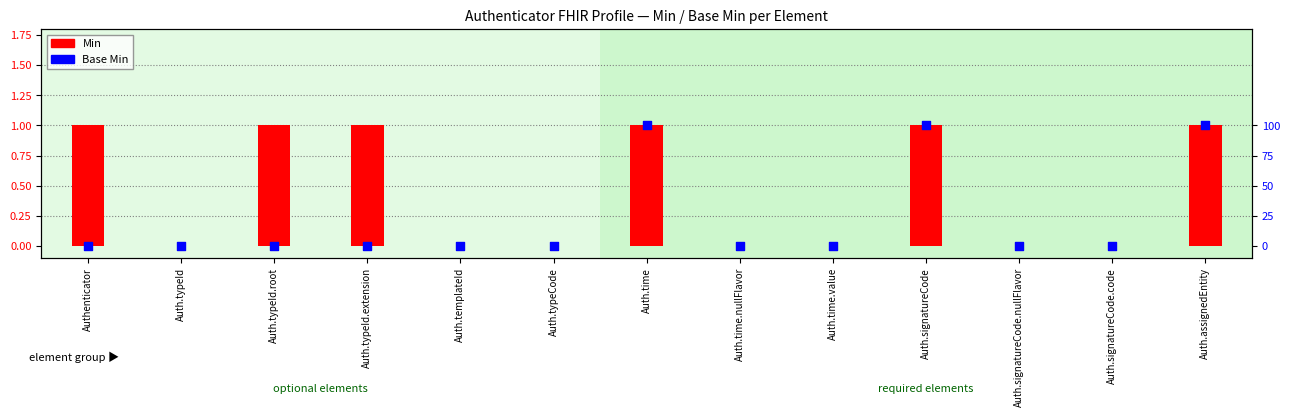

What are all the series names shown in the legend?

Min, Base Min